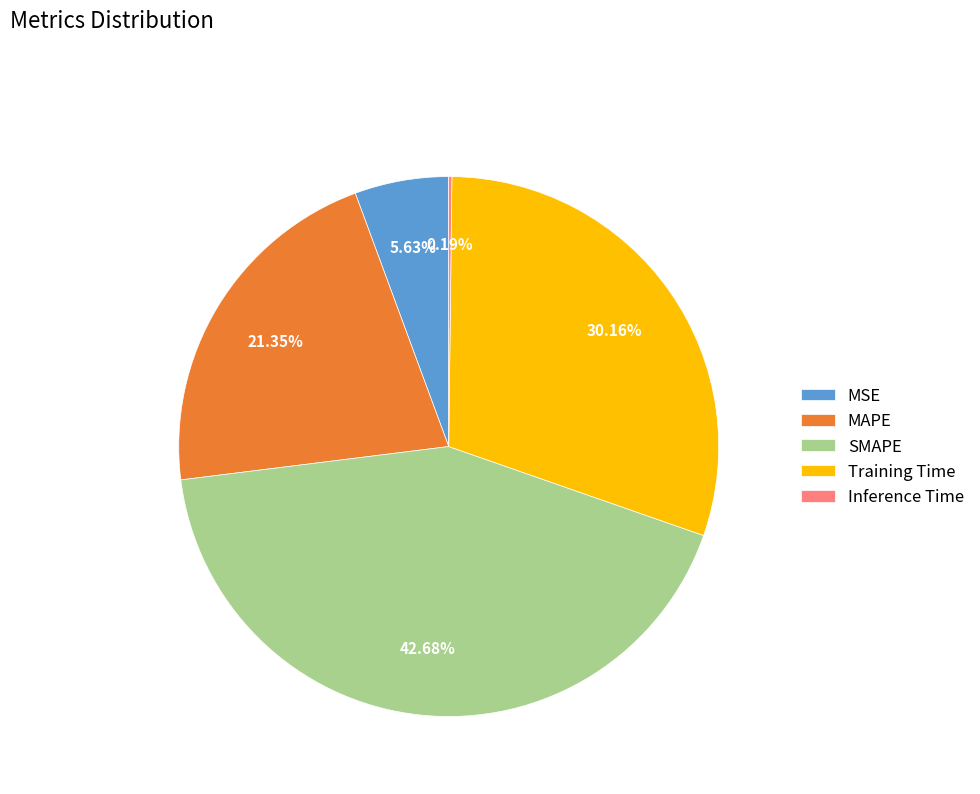

Does SMAPE account for over 50% of the chart?

No